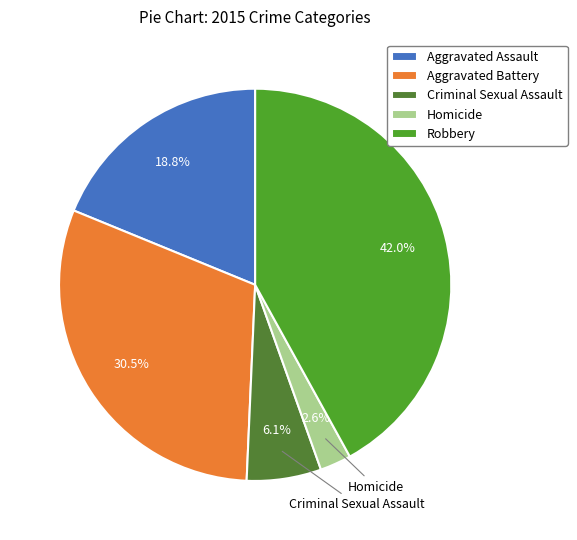

Combined, what portion of the pie is Criminal Sexual Assault and Robbery?

48.1%